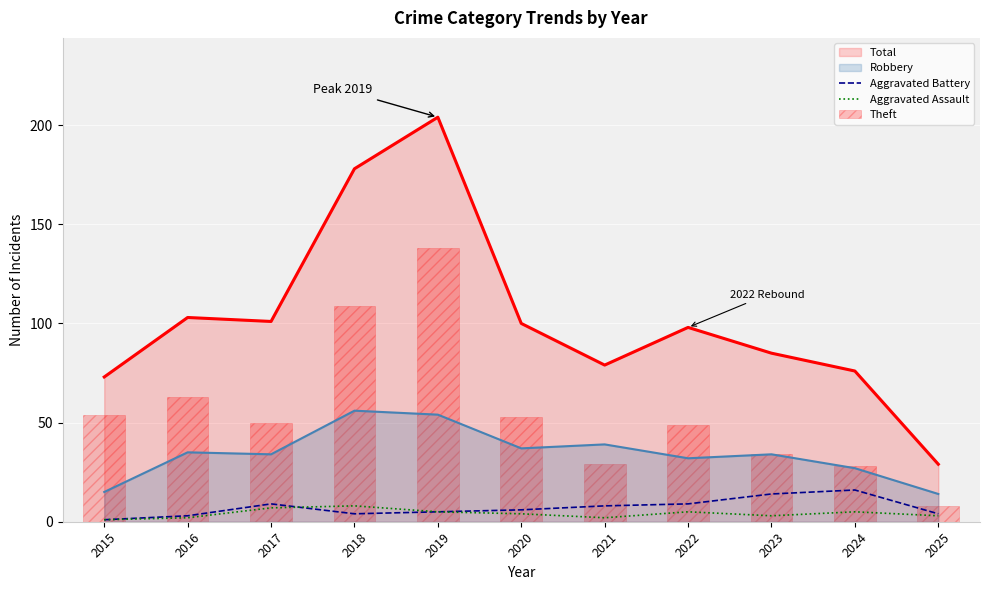

What is the minimum value for Total?

29